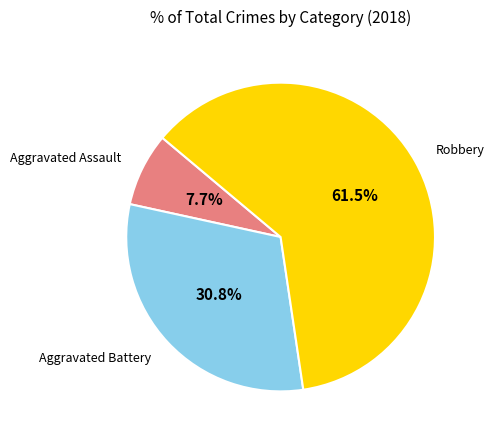

Is there any slice that represents more than half of the pie?

Yes